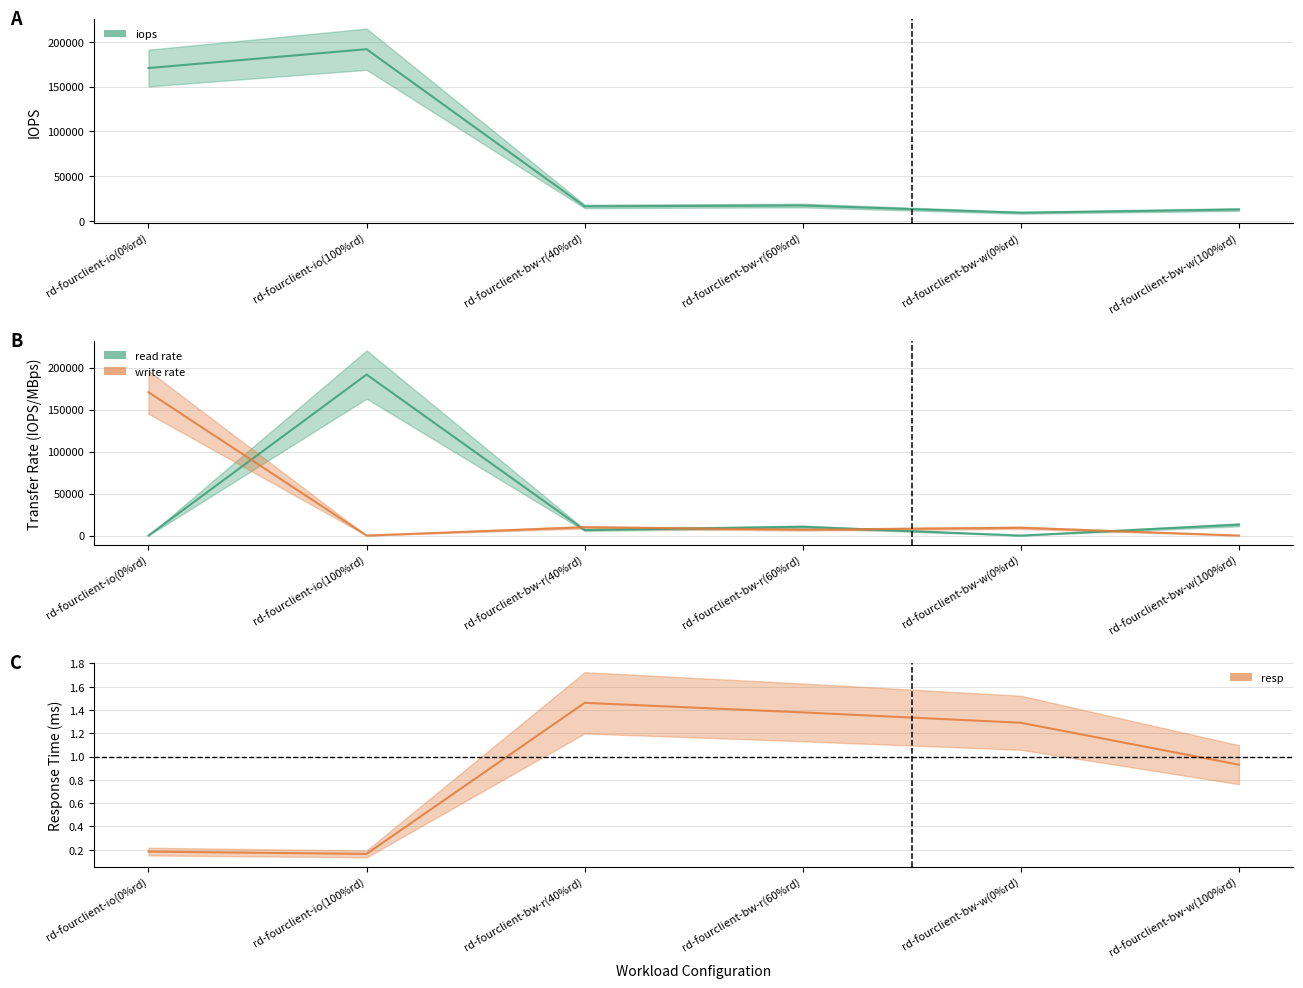

How many intersections are there between read rate and resp?

3